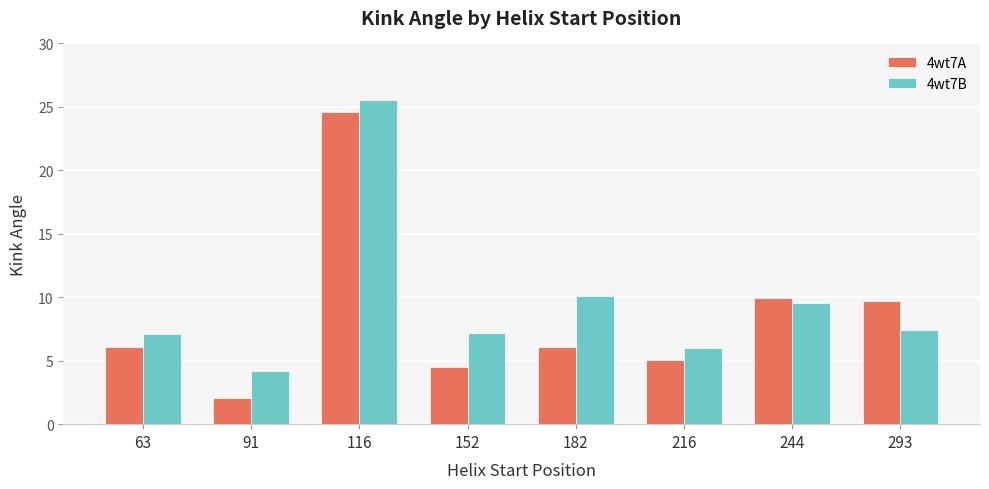

Is the value of 4wt7B at 152 greater than the value of 4wt7A at 244?

No